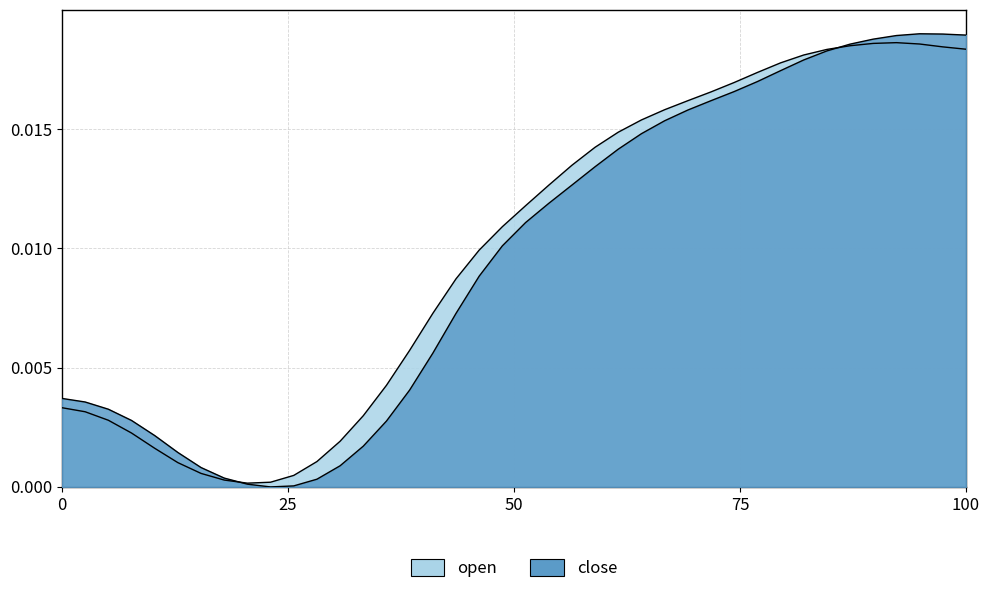

What is the sum of all close values?

0.4